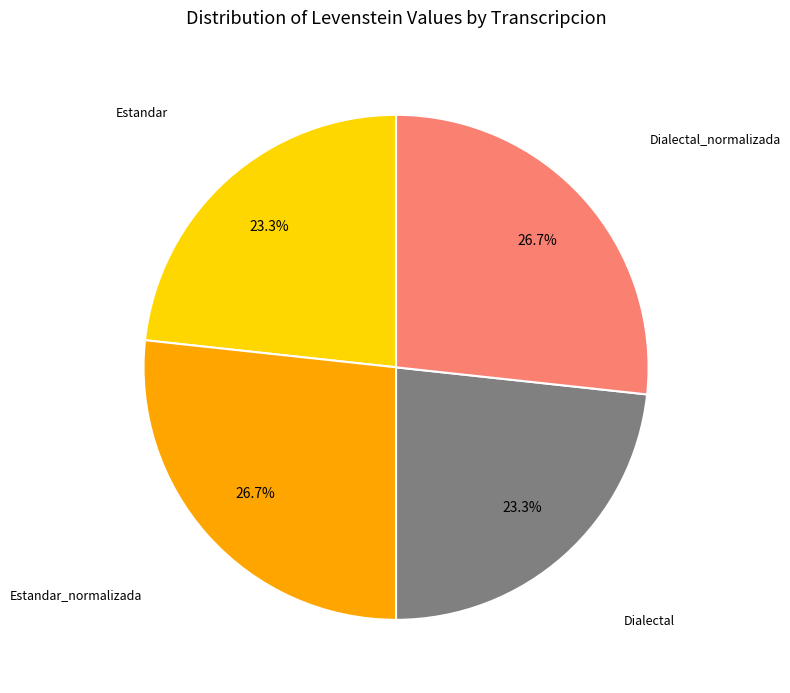

How many segments does this pie chart have?

4